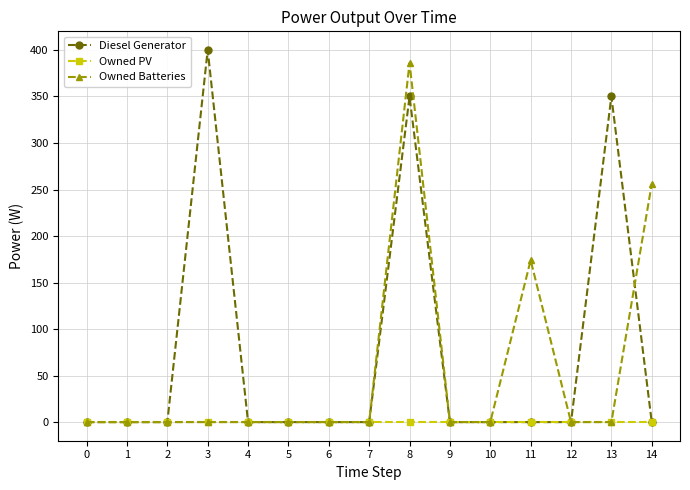

Does the chart have visible grid lines?

Yes